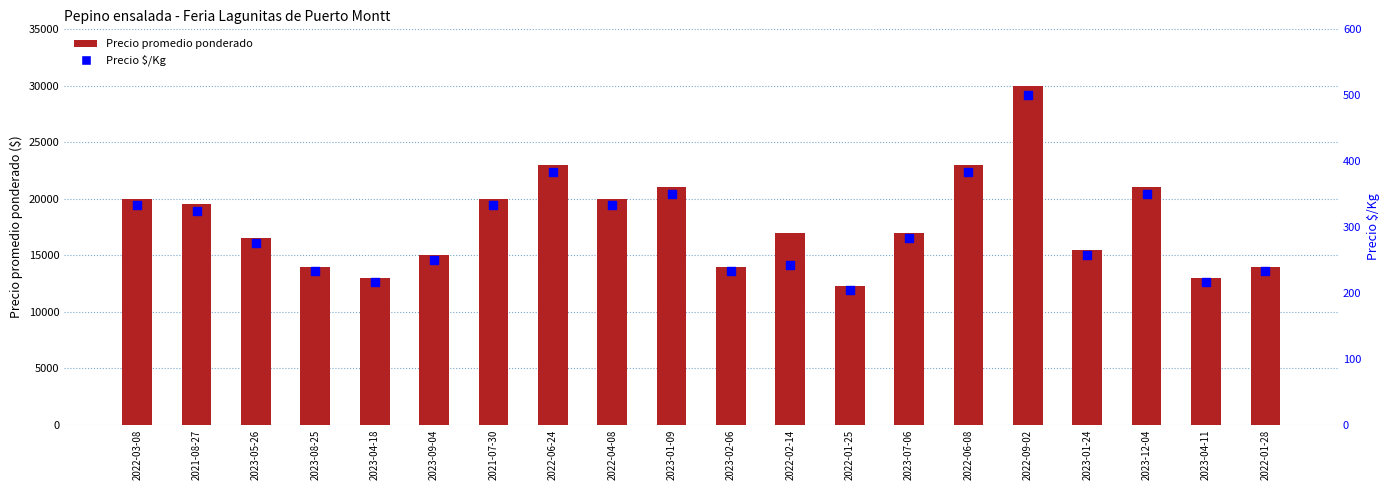

Which series has the largest Y range (max minus min)?

Precio promedio ponderado